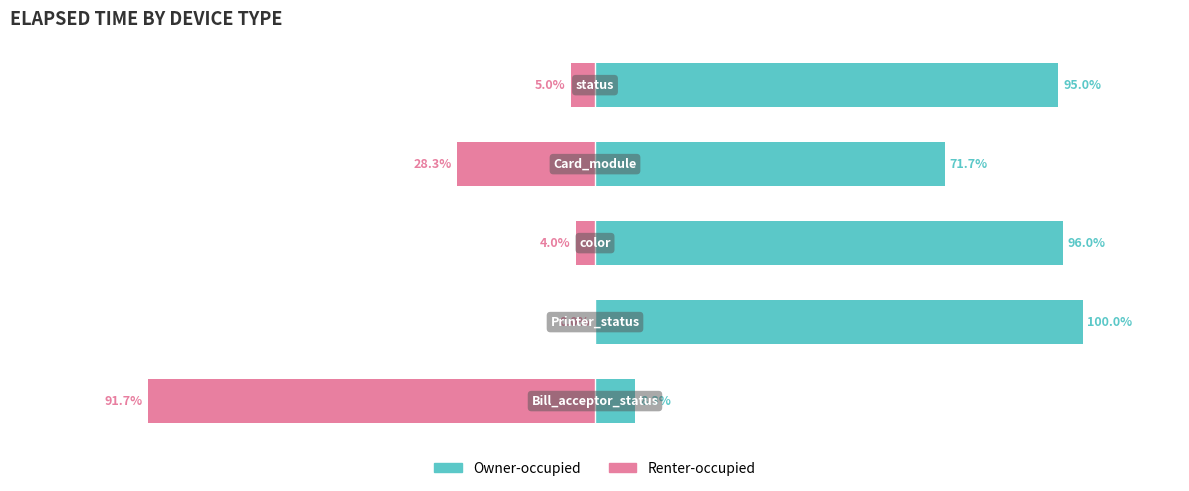

What is the difference between the second highest and minimum values in the Owner-occupied series?

87.7